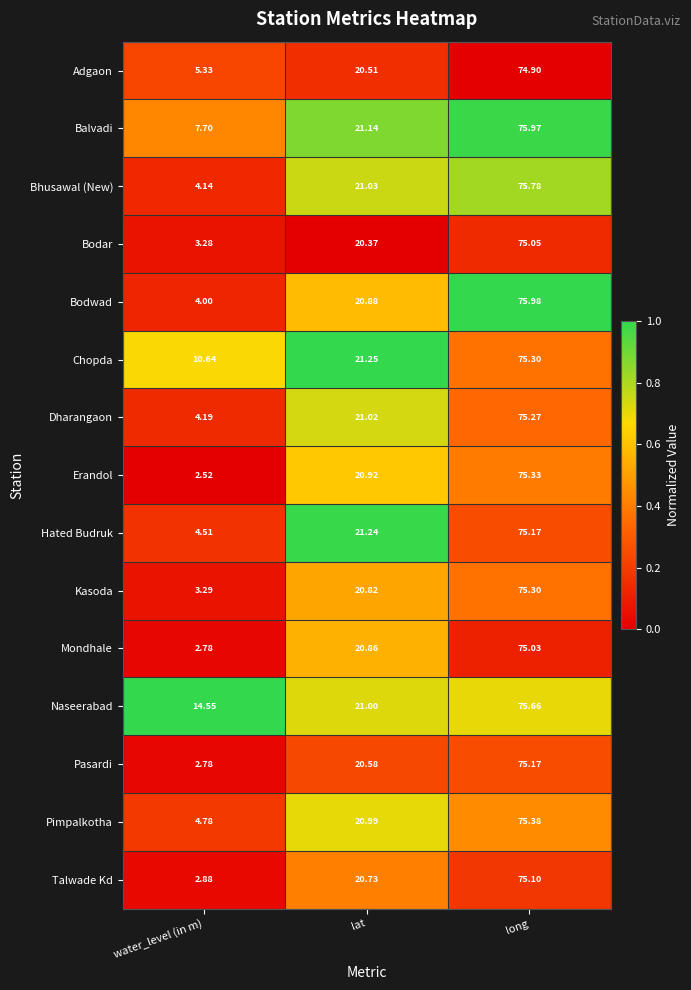

At which category is the sum across all series the highest?

long